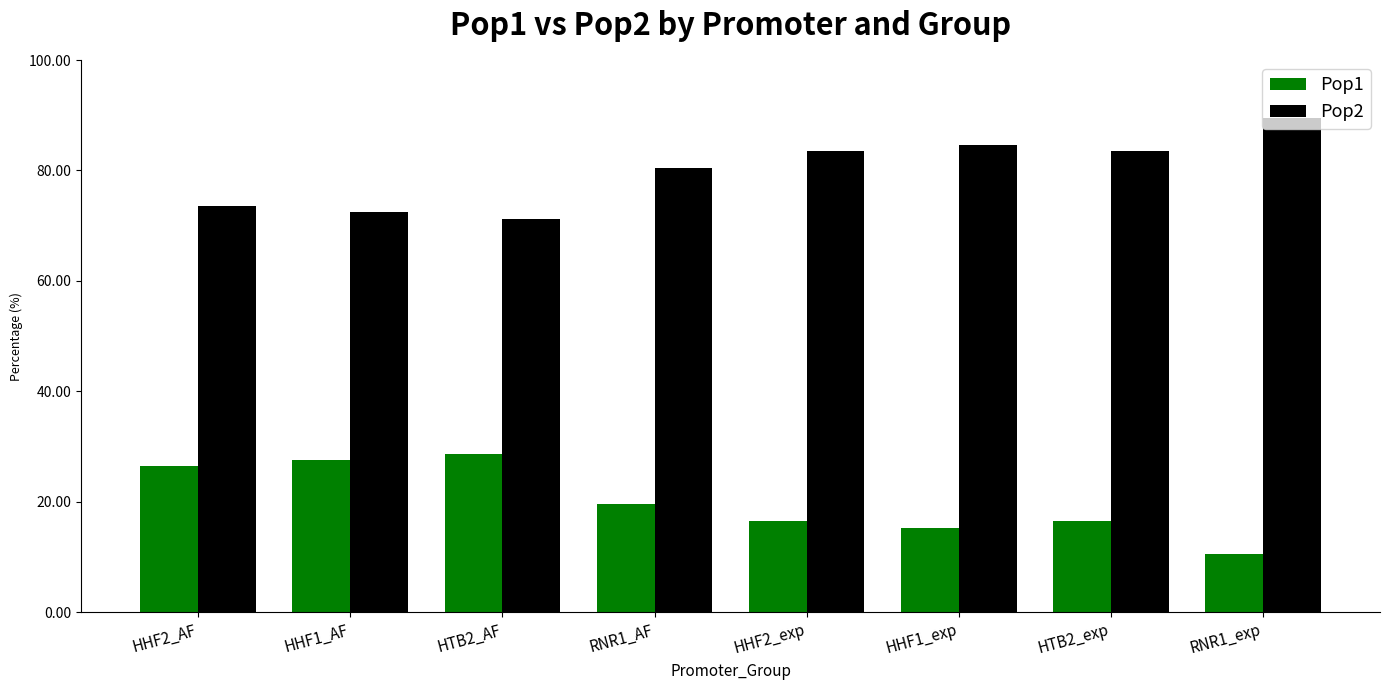

Which category has the lowest value in the Pop2 series?

HTB2_AF